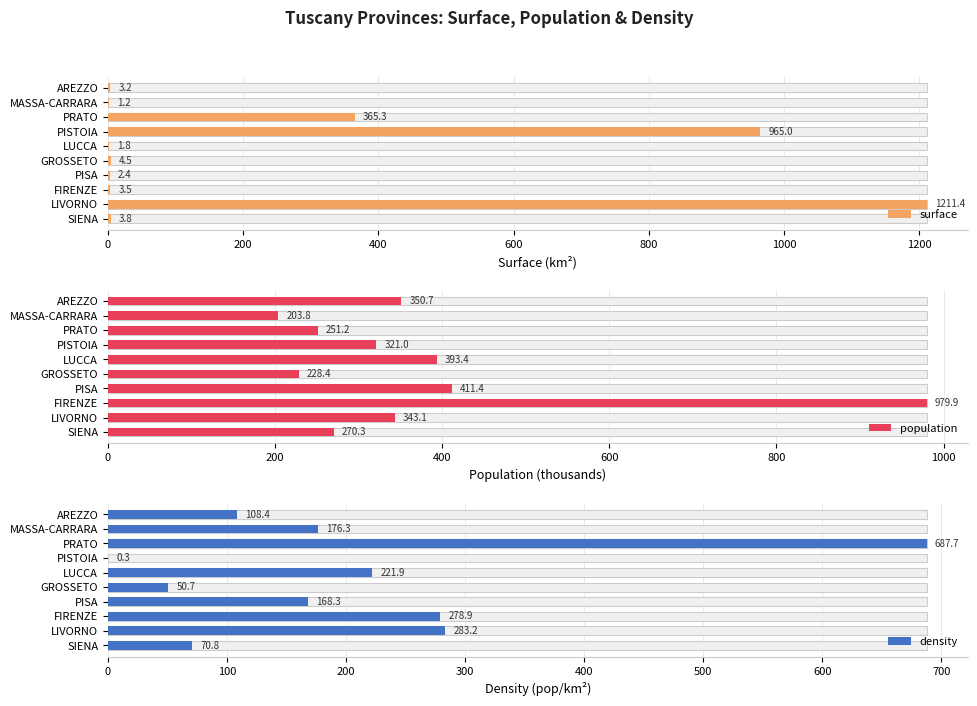

Is the value of density at LUCCA greater than the value of surface at GROSSETO?

Yes